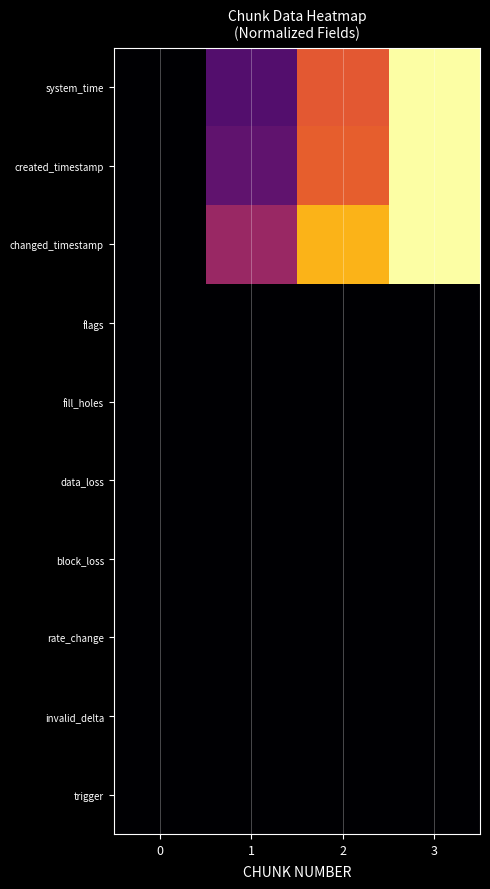

Reading left to right, extract all data points from this chart.

system_time: 0=0.0	1=0.2	2=0.6	3=1.0
created_timestamp: 0=0.0	1=0.3	2=0.6	3=1.0
changed_timestamp: 0=0.0	1=0.4	2=0.8	3=1.0
flags: 0=0.0	1=0.0	2=0.0	3=0.0
fill_holes: 0=0.0	1=0.0	2=0.0	3=0.0
data_loss: 0=0.0	1=0.0	2=0.0	3=0.0
block_loss: 0=0.0	1=0.0	2=0.0	3=0.0
rate_change: 0=0.0	1=0.0	2=0.0	3=0.0
invalid_delta: 0=0.0	1=0.0	2=0.0	3=0.0
trigger: 0=0.0	1=0.0	2=0.0	3=0.0